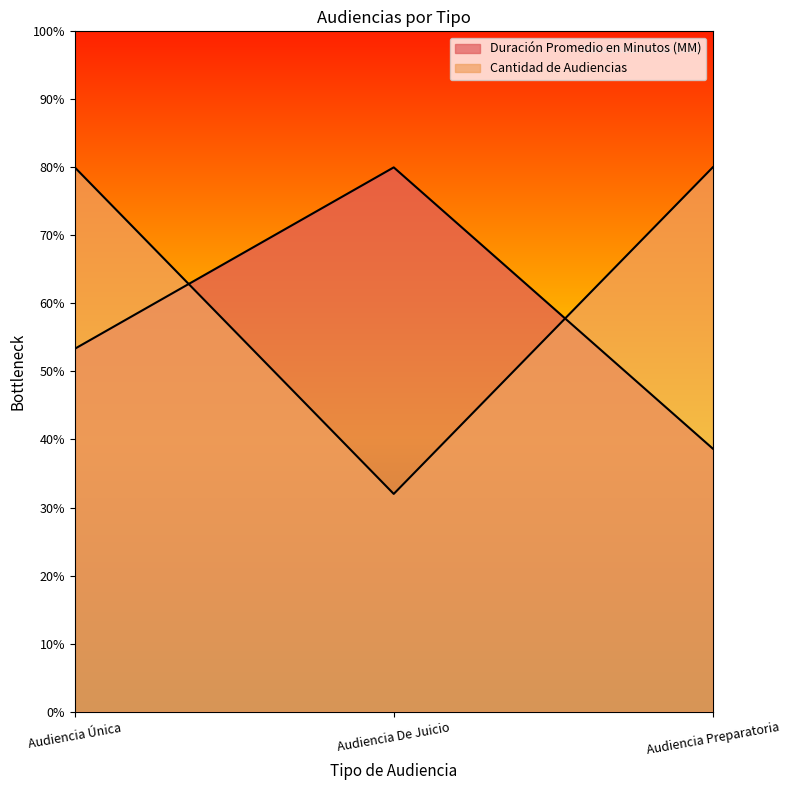

Reading left to right, what are all the values shown in this chart?

Duración Promedio en Minutos (MM): Audiencia Única=53.3	Audiencia De Juicio=80.0	Audiencia Preparatoria=38.7
Cantidad de Audiencias: Audiencia Única=80.0	Audiencia De Juicio=32.0	Audiencia Preparatoria=80.0